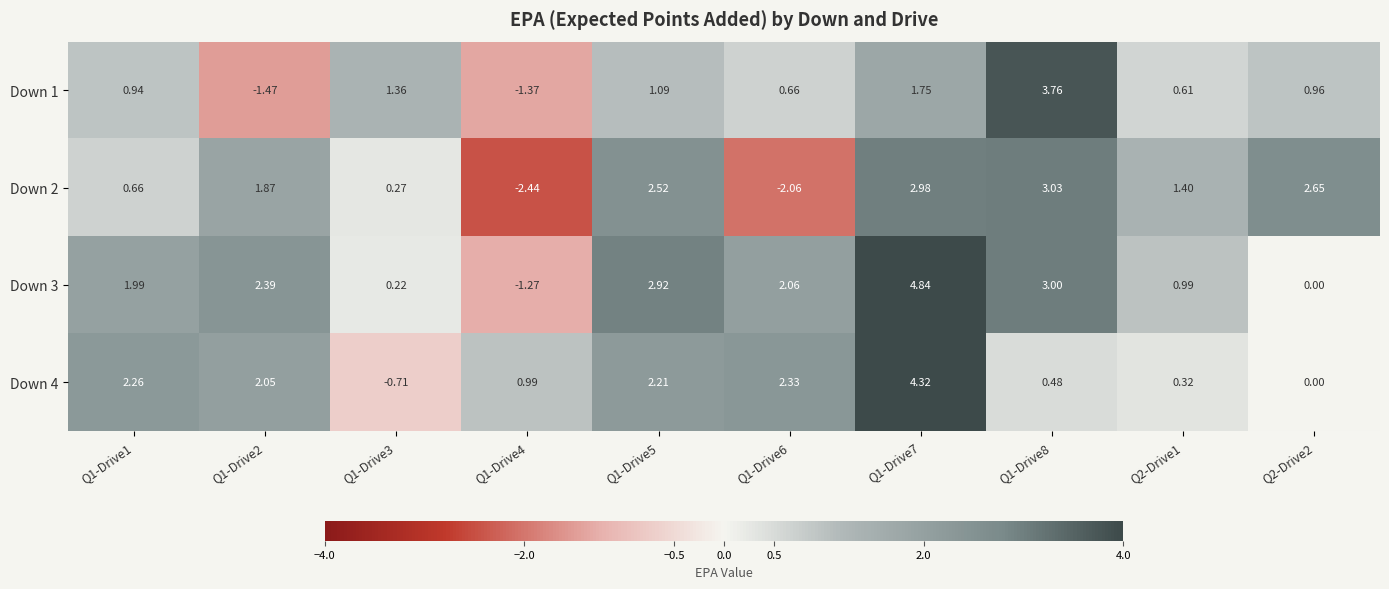

How many values in the Down 2 series are below 1?

4